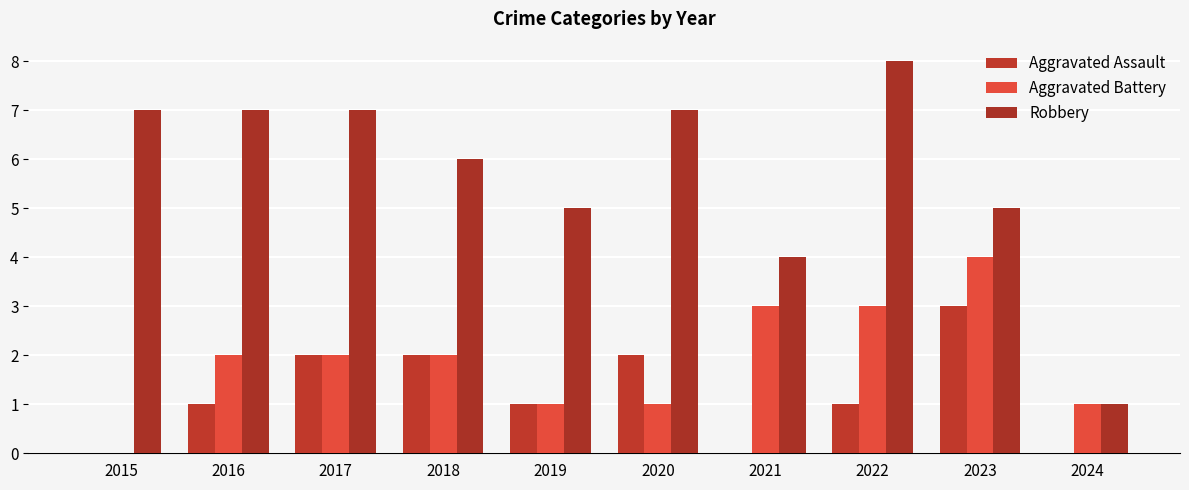

Does the chart contain stacked bars?

No